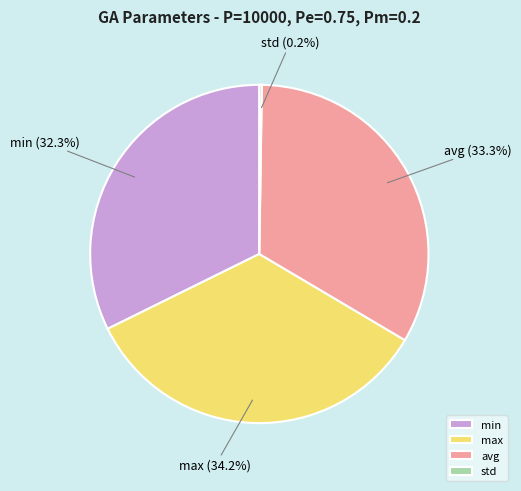

To the nearest percent, what portion does min represent?

32%